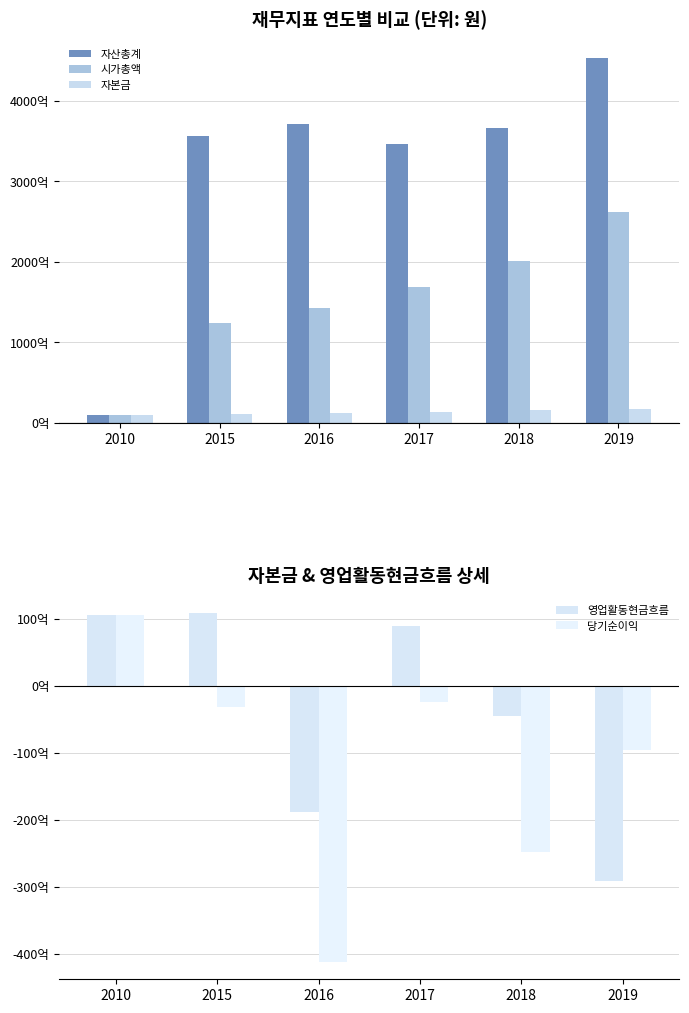

Reading left to right, list all the values displayed in this chart.

자산총계: 10466465500	355523962367	371291641478	345584483789	365996218575	453482793290
시가총액: 10466465500	123766458400	142543400220	168299546760	201164257060	261758830080
자본금: 10466465500	11209628500	12043591500	13948032000	15826739500	17267606500
영업활동현금흐름: 10466465500	10830088981	-18890501618	8960690767	-4518467290	-29082086626
당기순이익: 10466465500	-3252620479	-41213727202	-2495137600	-24771007373	-9548924038